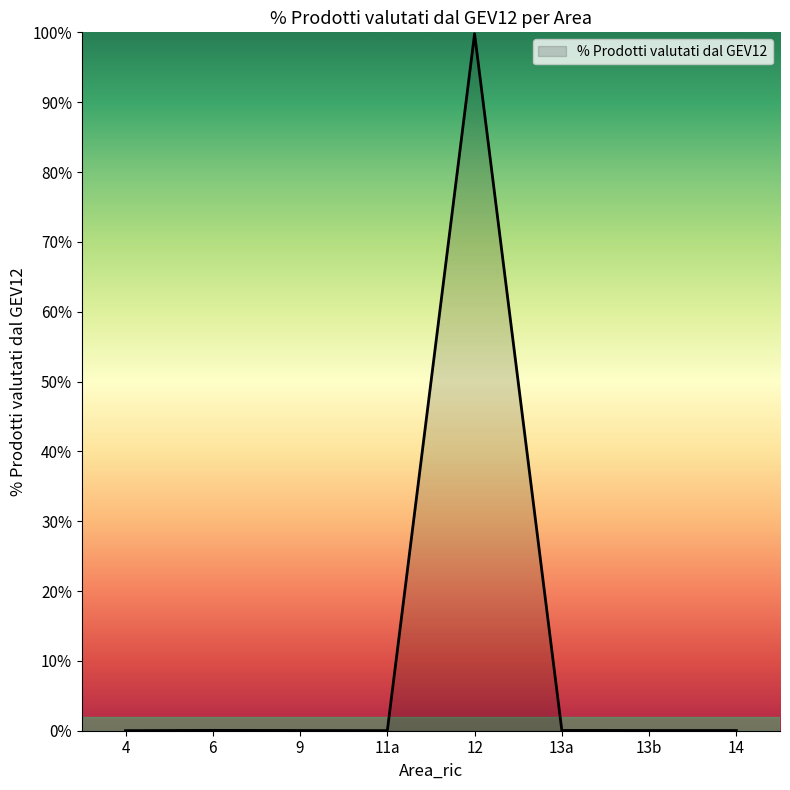

True or false: the data shows 0.0 at 14.

True